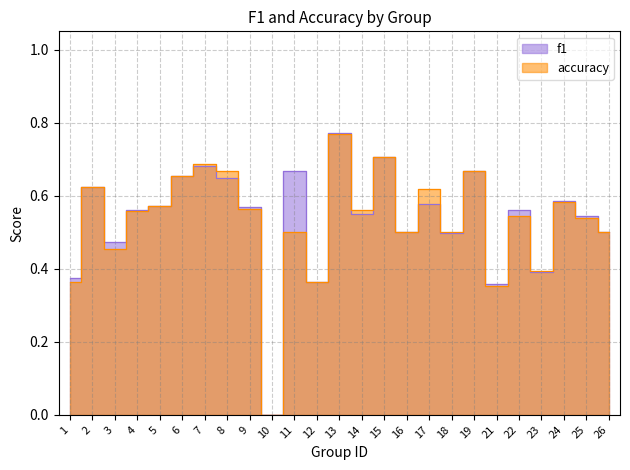

What are all the series names shown in the legend?

f1, accuracy